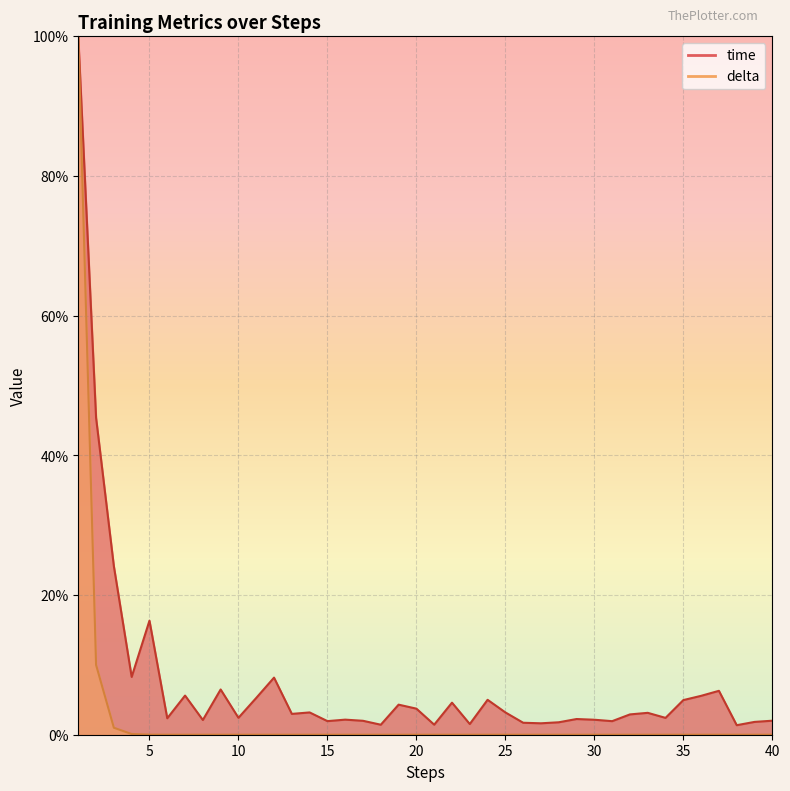

True or false: time and delta cross at least once.

False